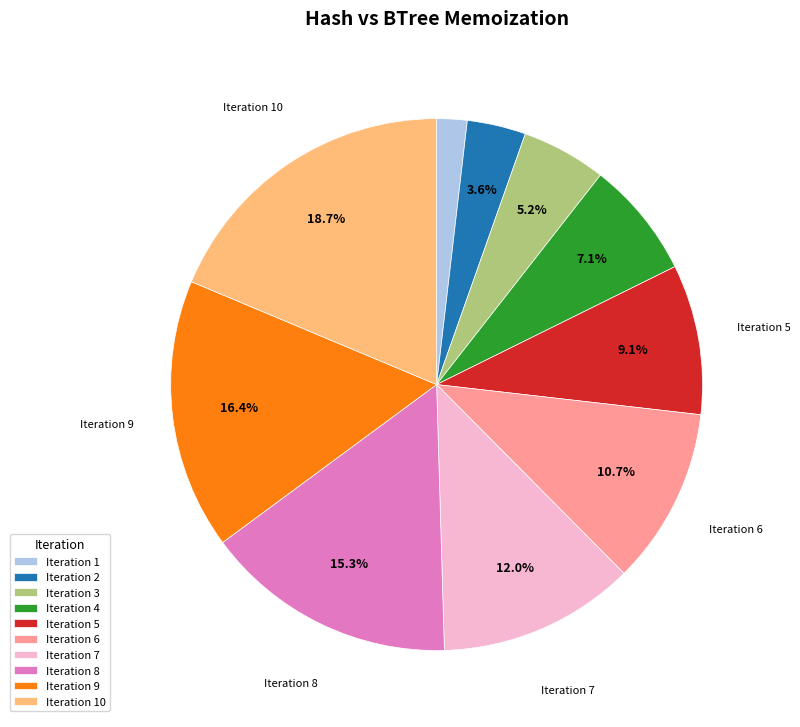

Approximately how many times larger is the value at Iteration 10 compared to Iteration 6?

1.7